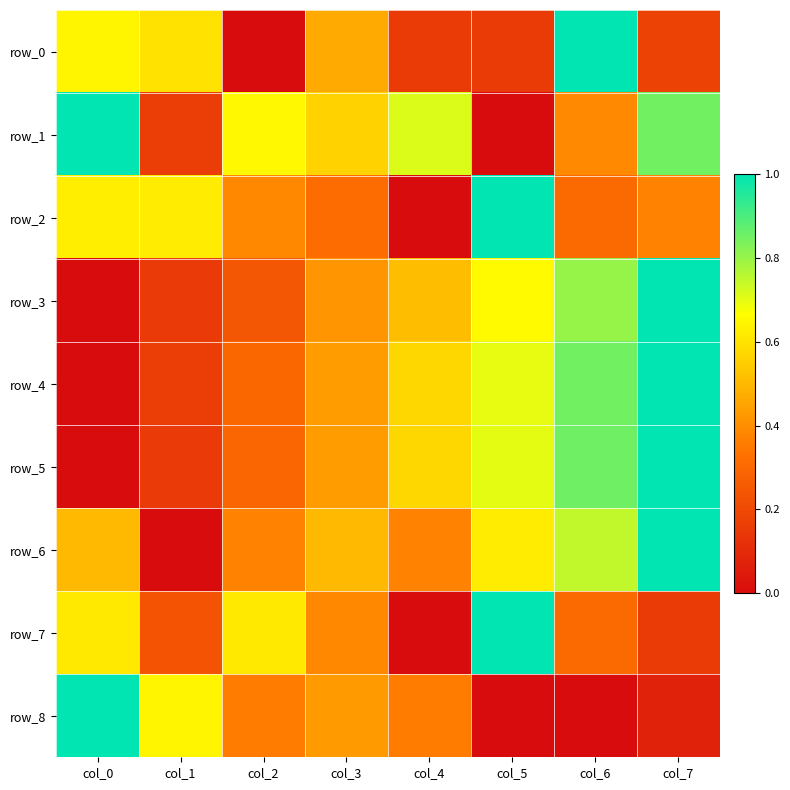

True or false: row_6 has a value of 0.1 at col_2.

False